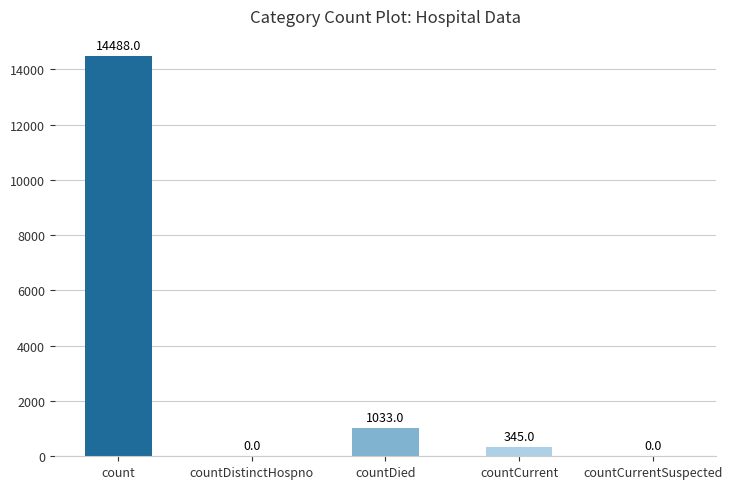

What is the average value?

3173